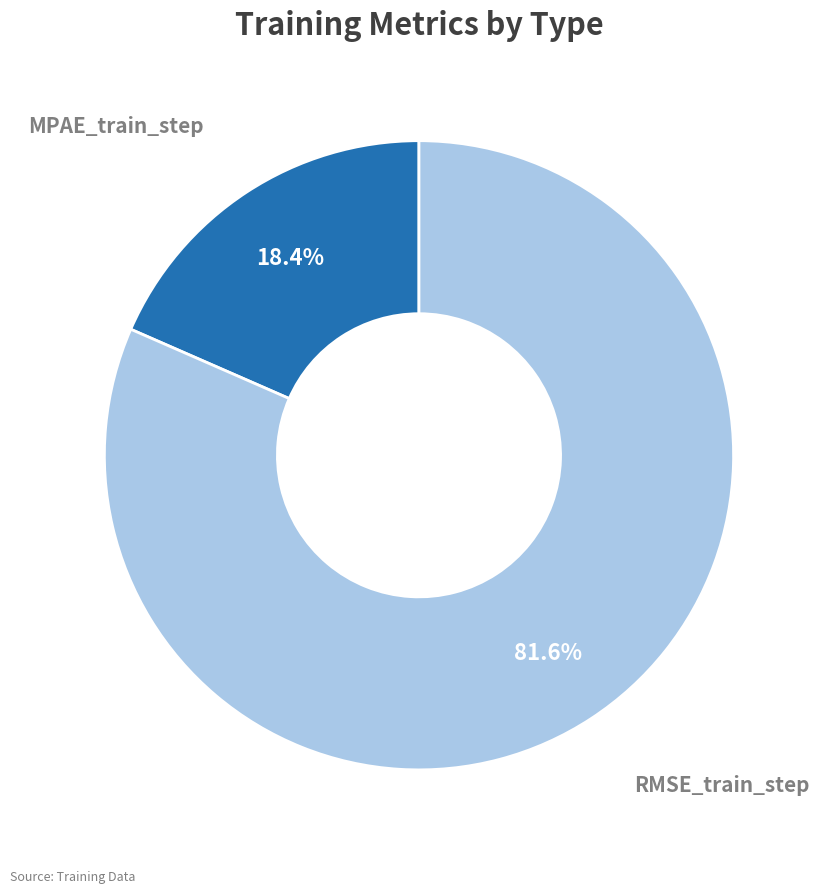

Is there any slice that represents more than half of the pie?

Yes